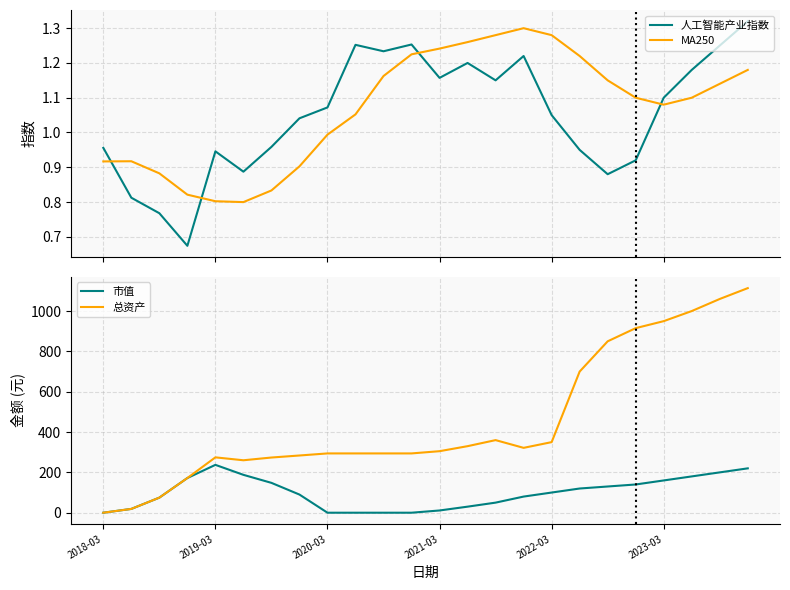

Where does the 人工智能产业指数 series first go above 1?

7